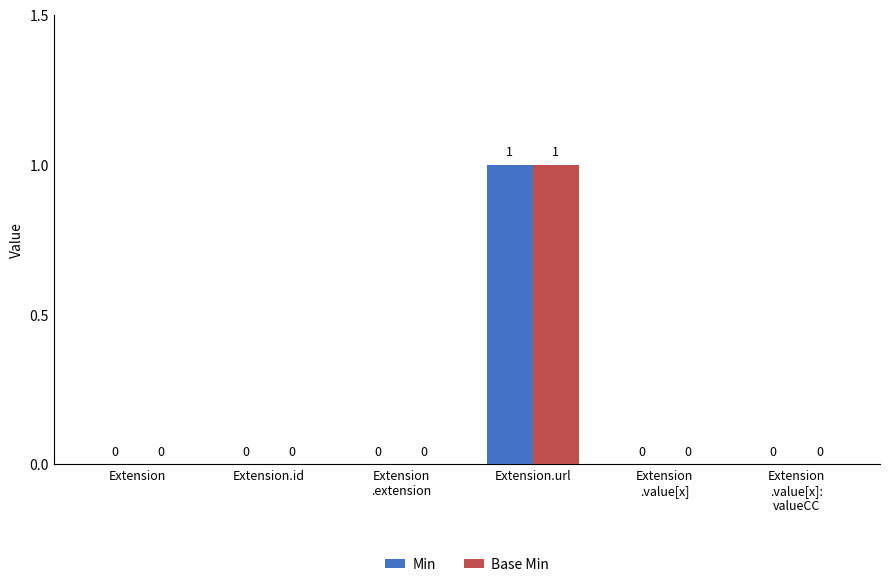

How many Min values are between 0 and 1?

6